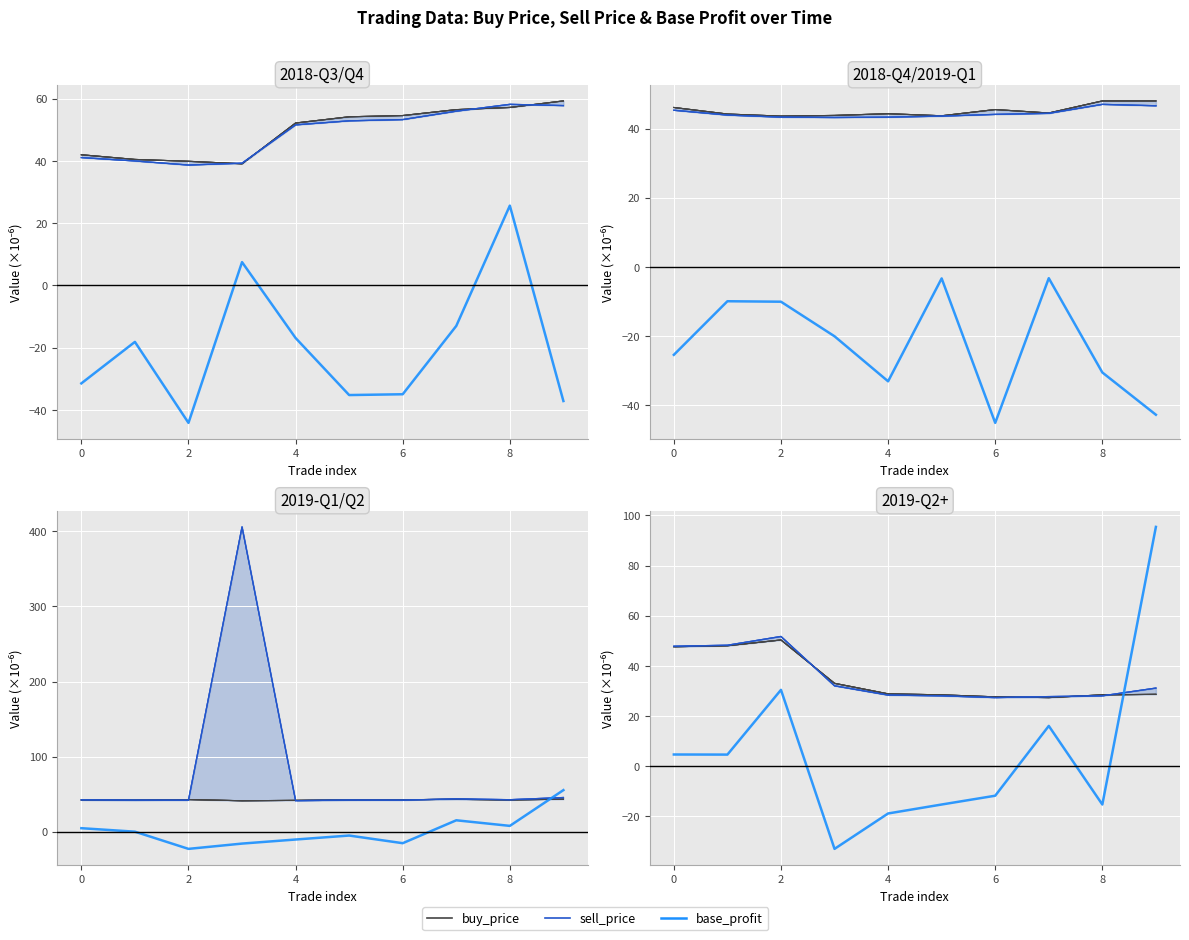

The buy_price series shows 27.7 at 0. True or false?

False